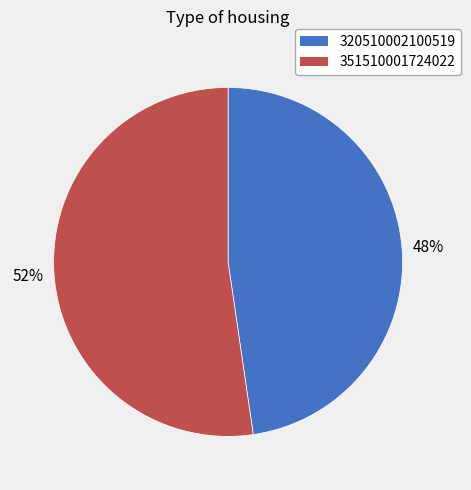

To the nearest percent, what is the average slice percentage?

50%